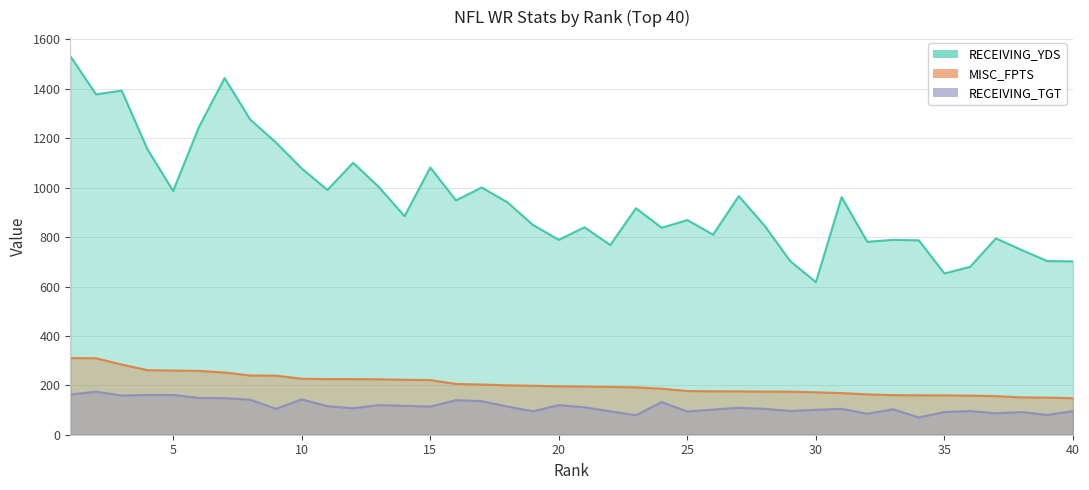

Count the number of data series in this chart.

3